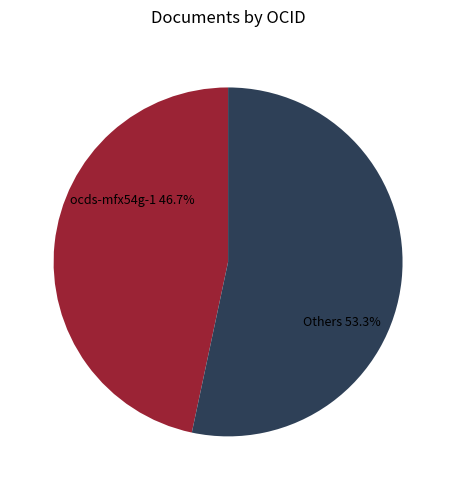

To the nearest percent, what is the difference between the largest and smallest slice percentages?

7%